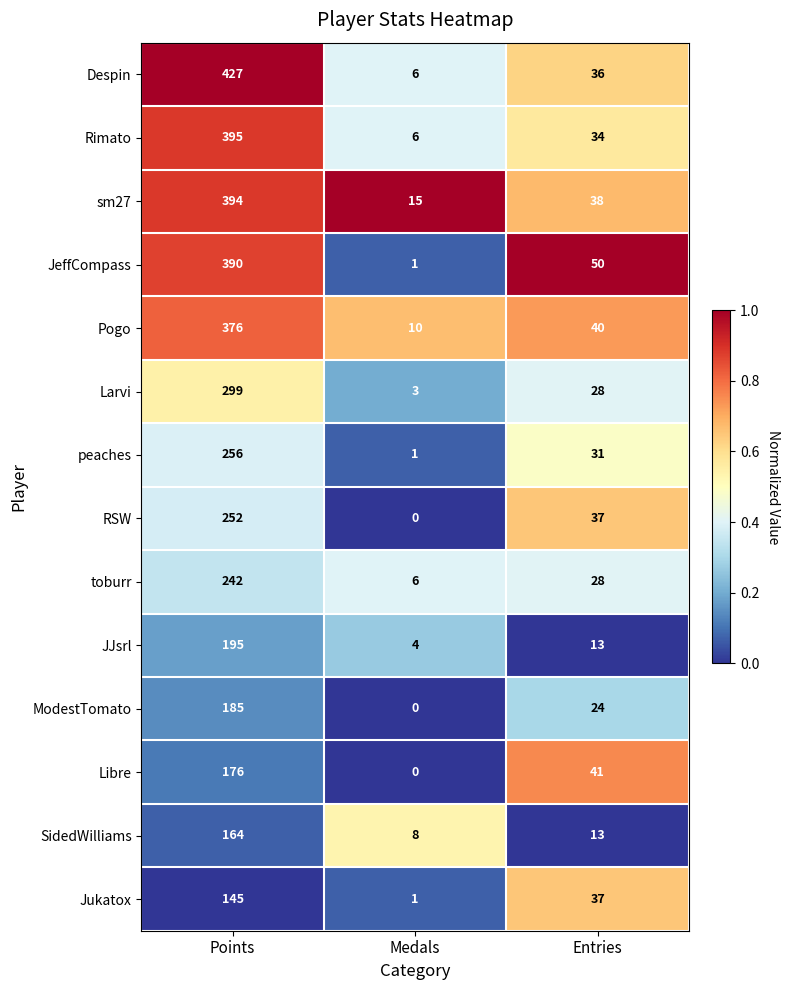

At how many categories does at least one series exceed 0?

3